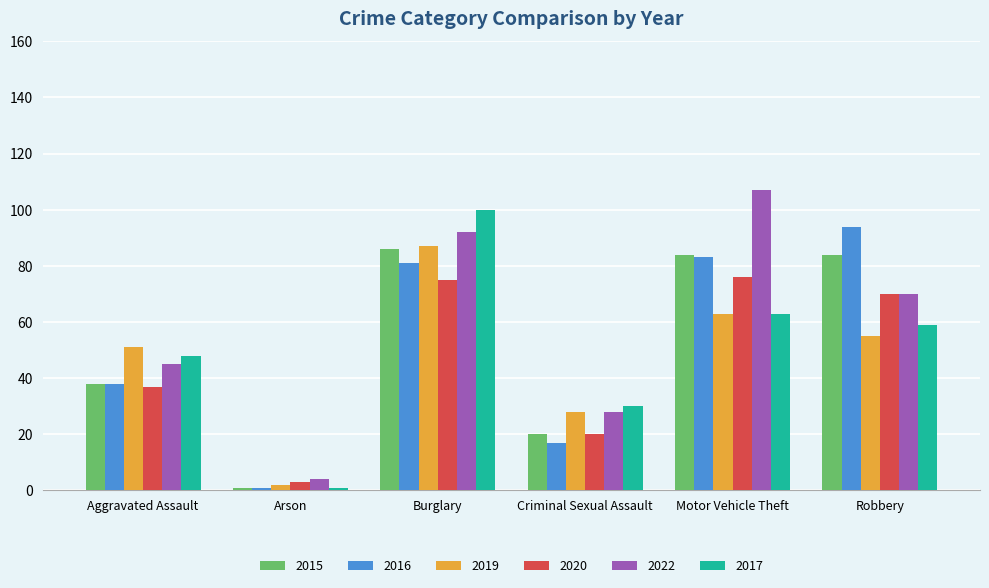

List the labels in order of 2017 value, smallest first.

Arson, Criminal Sexual Assault, Aggravated Assault, Robbery, Motor Vehicle Theft, Burglary